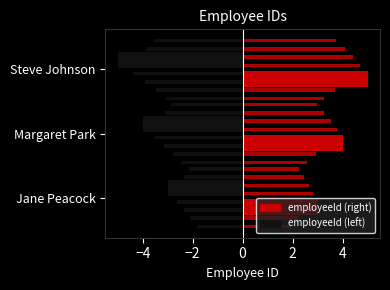

Between Margaret Park and Jane Peacock, which is larger?

Margaret Park